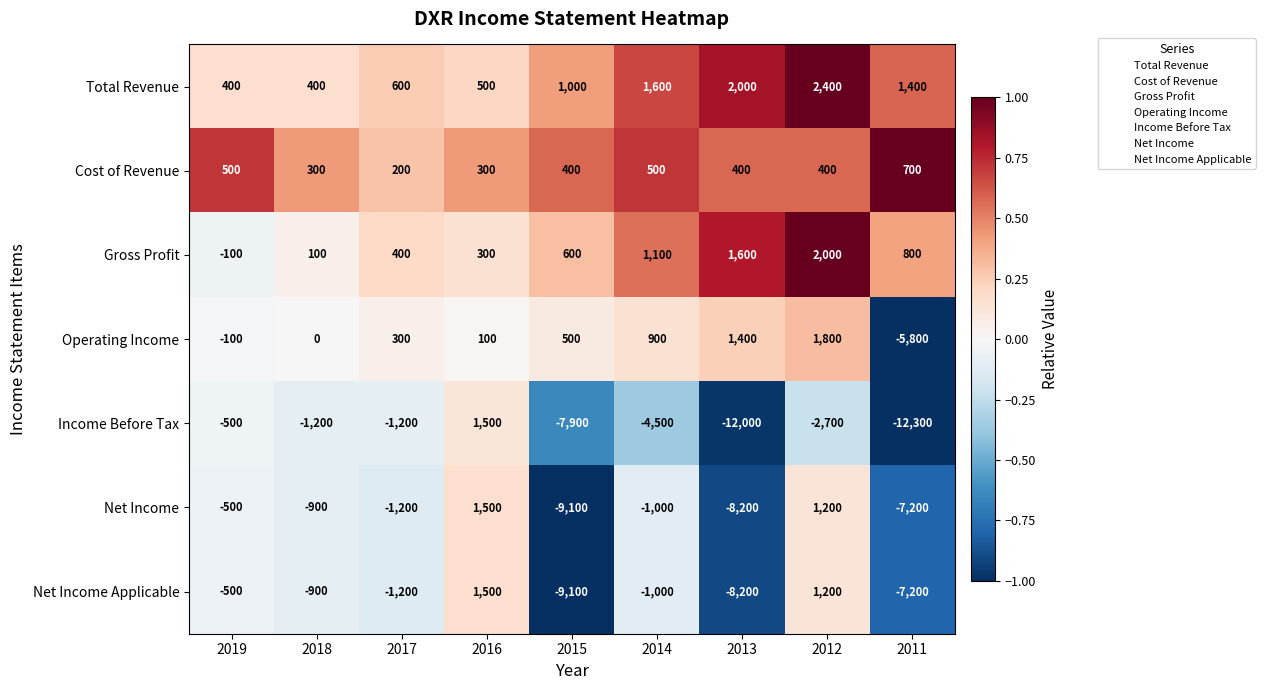

Which series has the largest total across all categories?

Total Revenue